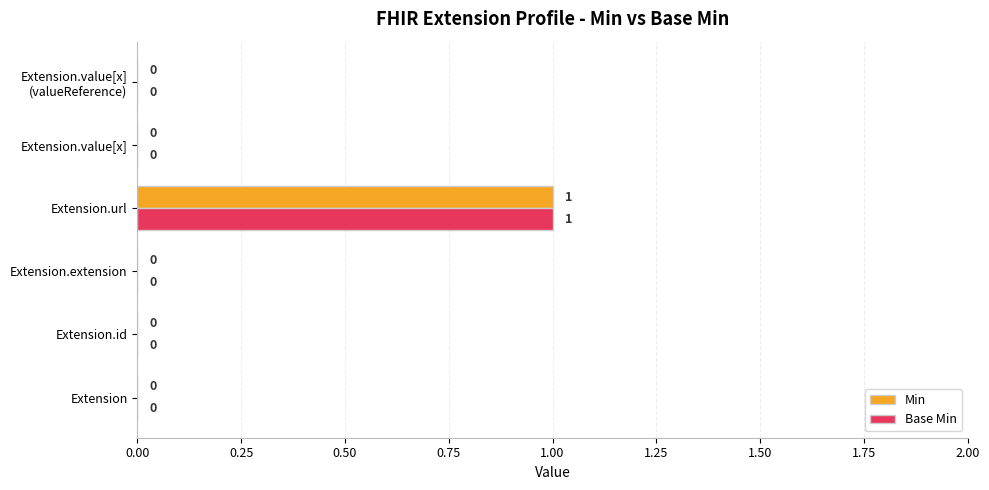

Which category has the highest value in the Min series?

Extension.url